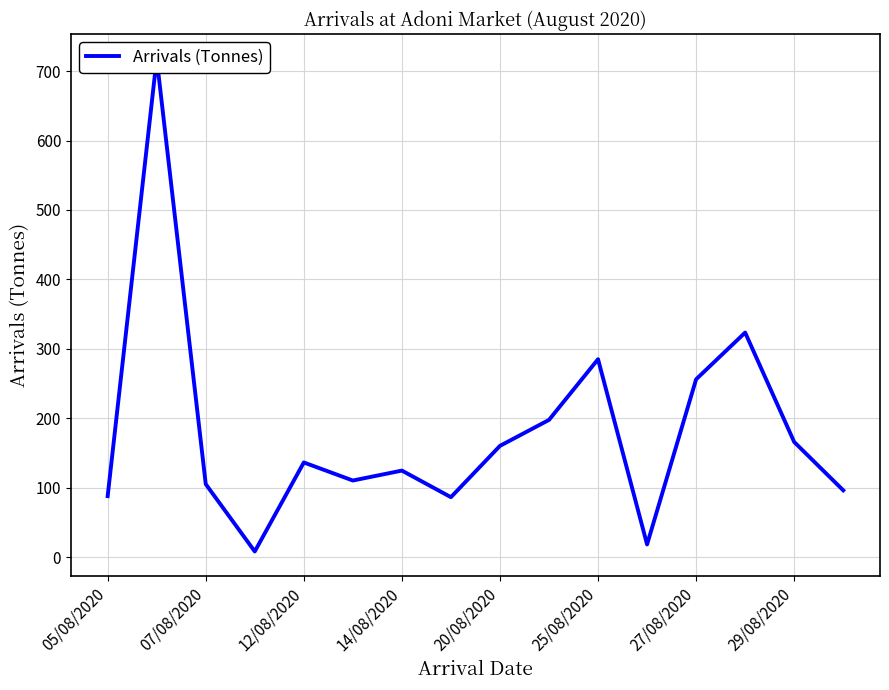

How many points are lower than both their immediate neighbors (excluding endpoints)?

4